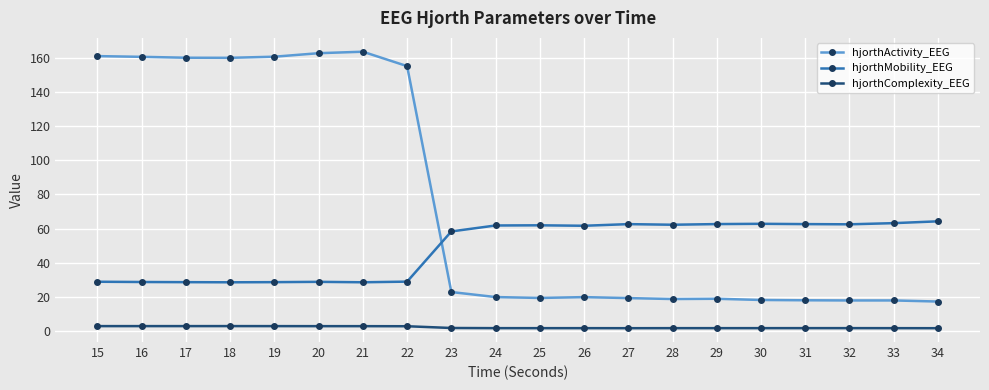

Where do hjorthMobility_EEG and hjorthActivity_EEG first cross each other?

22 and 23